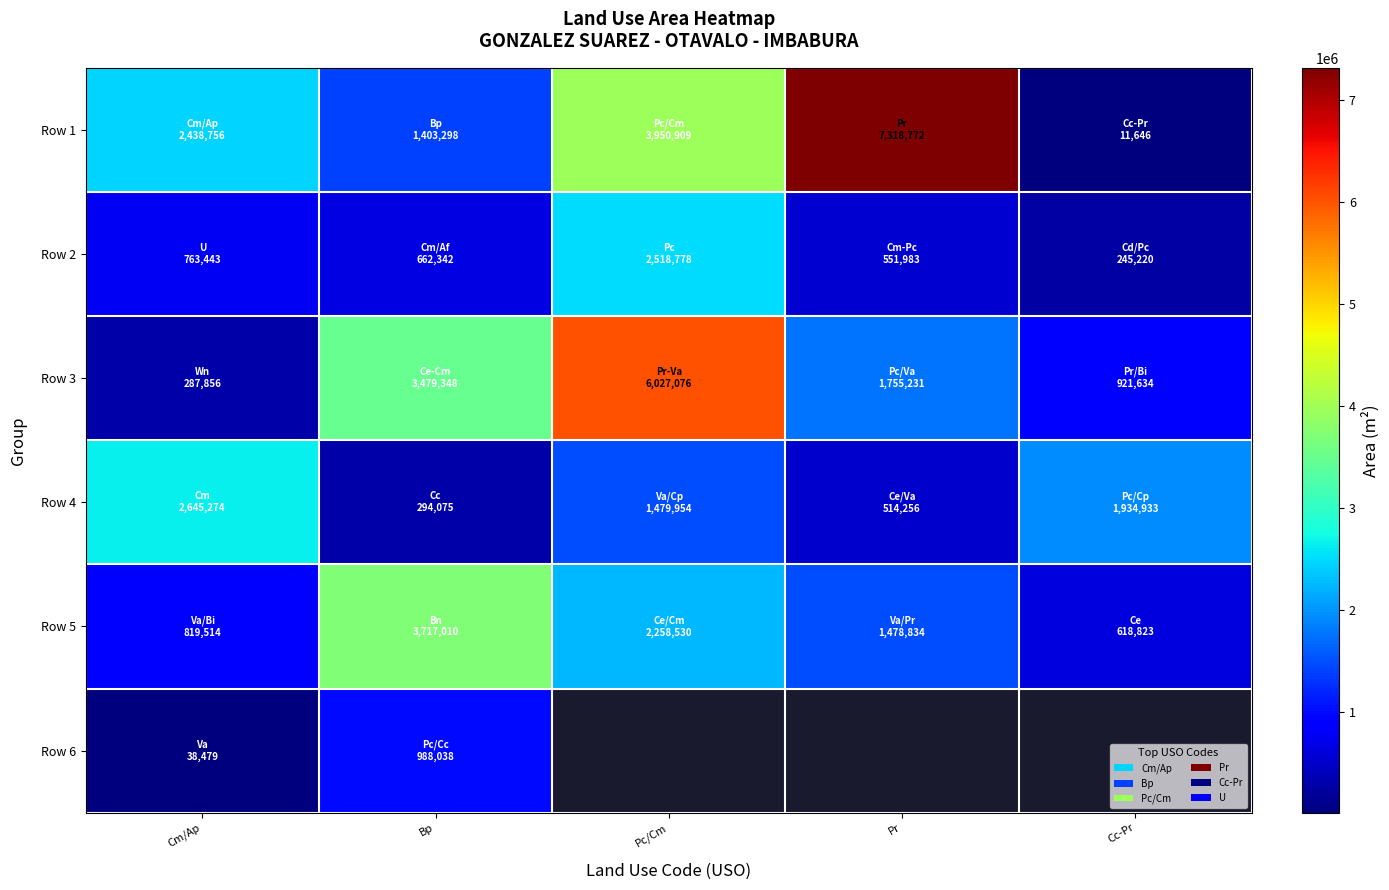

What is the minimum value shown in the chart?

11646.0